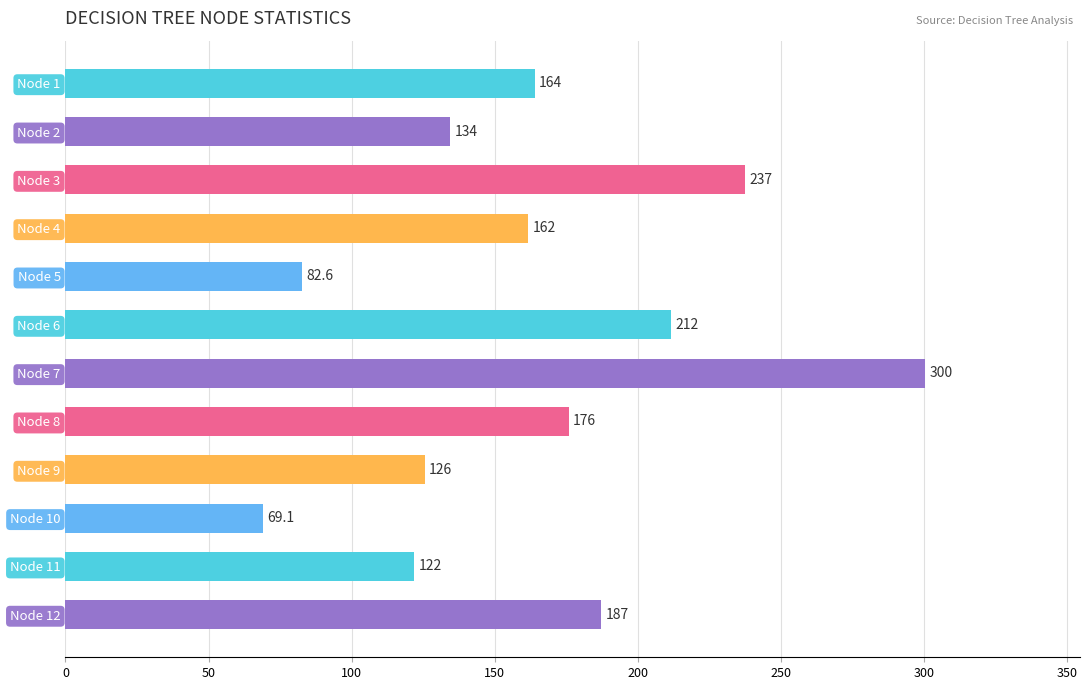

What is the value of the 6th bar from the top?

211.6